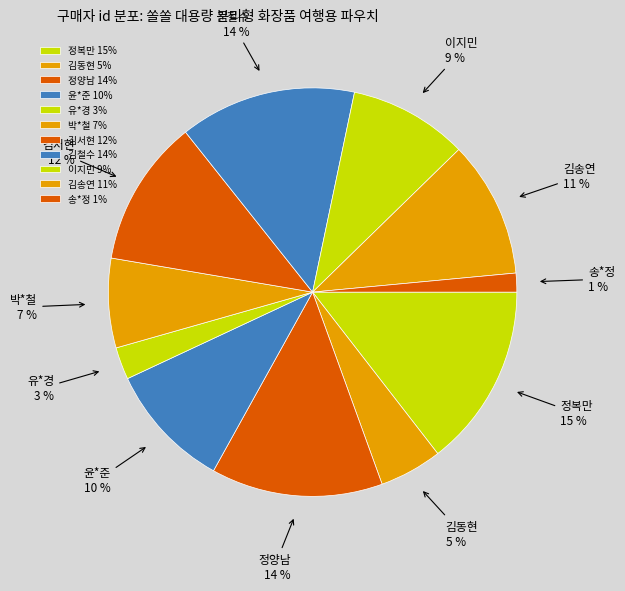

To the nearest percent, what percentage of the pie is 이지민?

9%